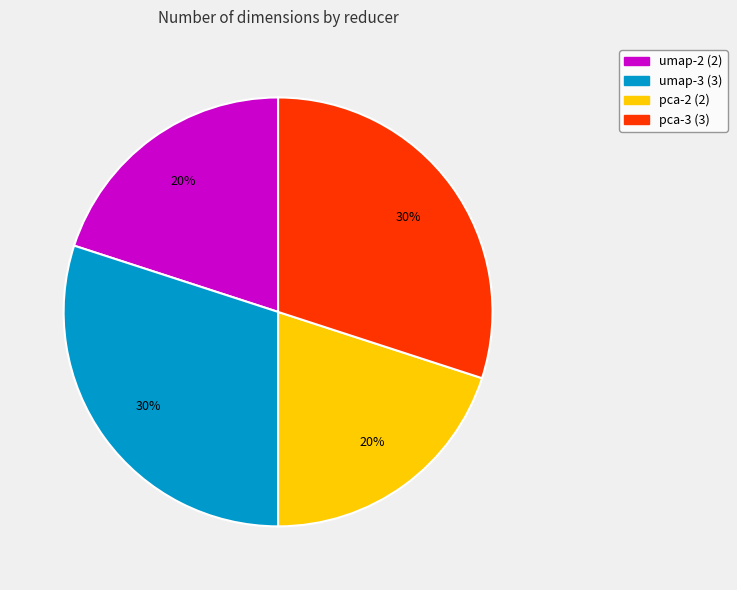

What percentage is the umap-2 slice, to the nearest percent?

20%